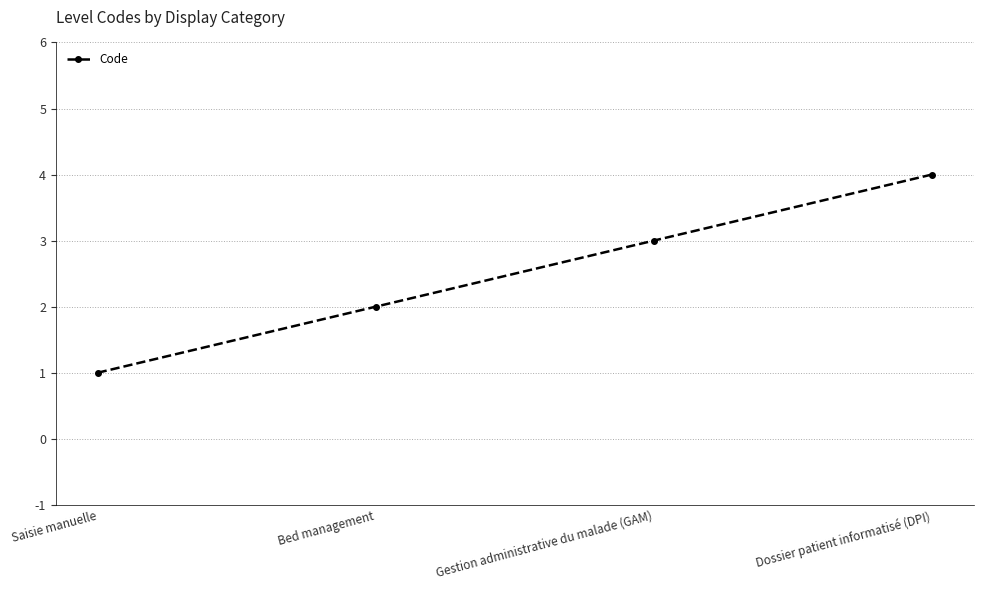

What is the difference between the maximum and minimum values?

3